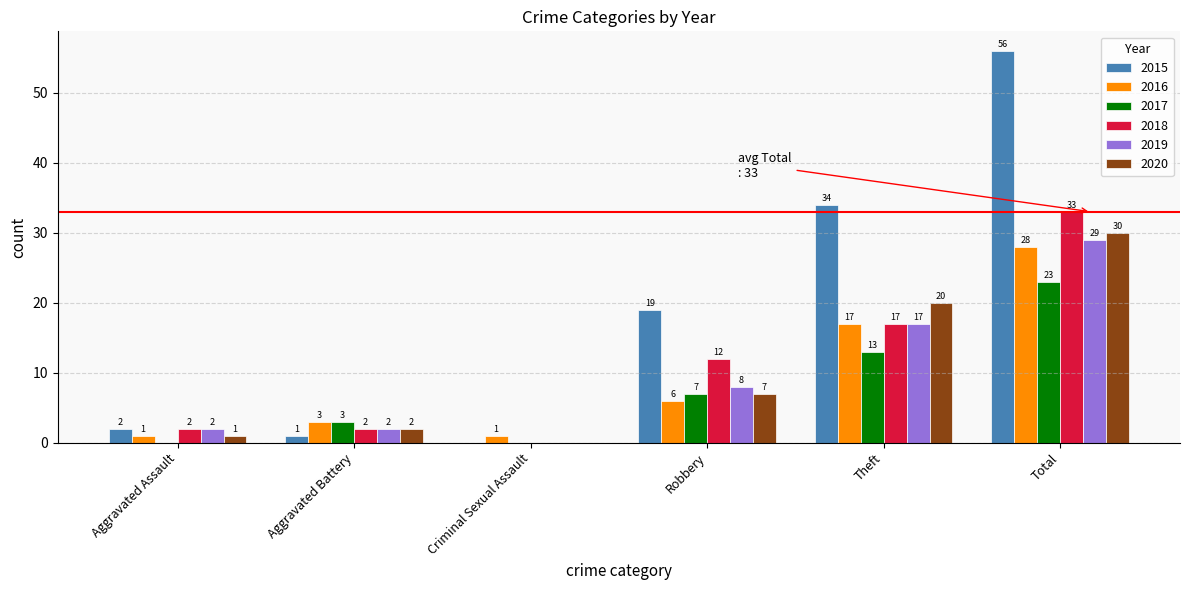

What value does the 2020 series have at Robbery, to the nearest 5?

5